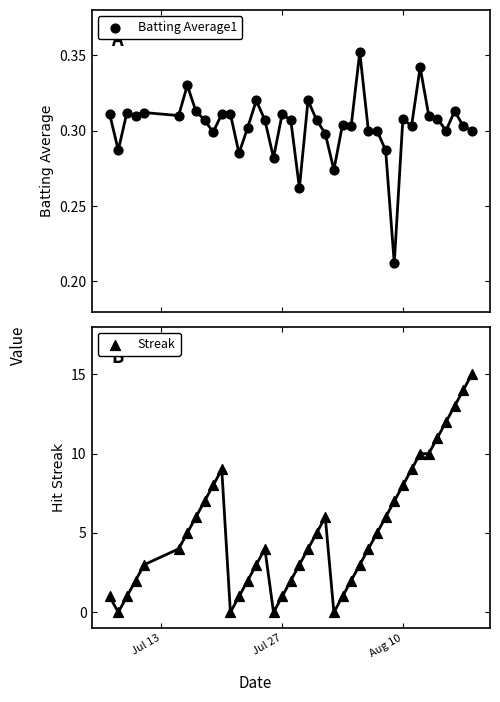

Which series has the widest spread of Y values?

Streak